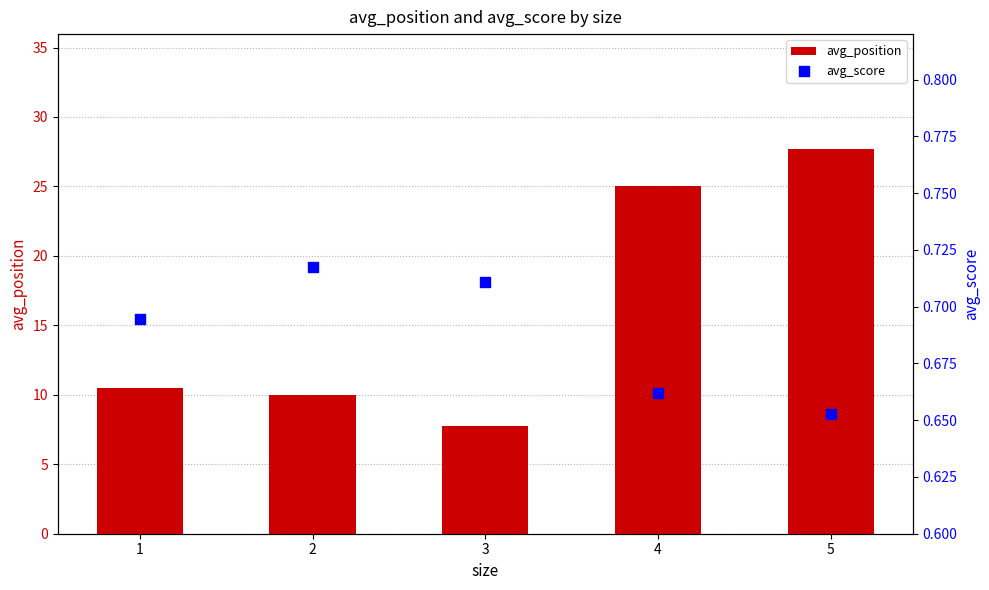

At which category is the sum across all series the highest?

5